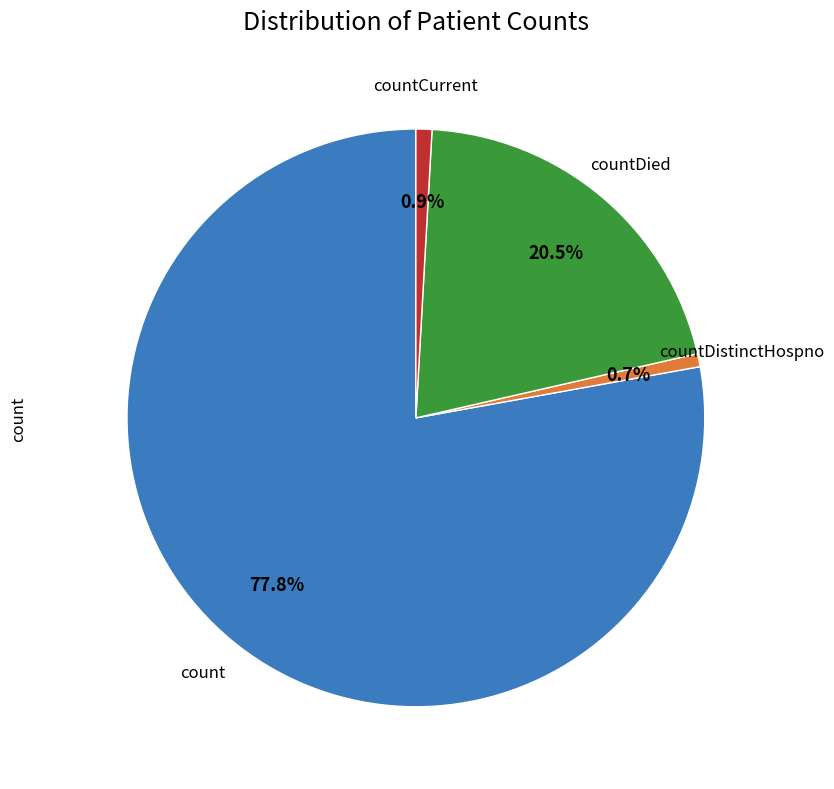

Does any single category account for the majority?

Yes